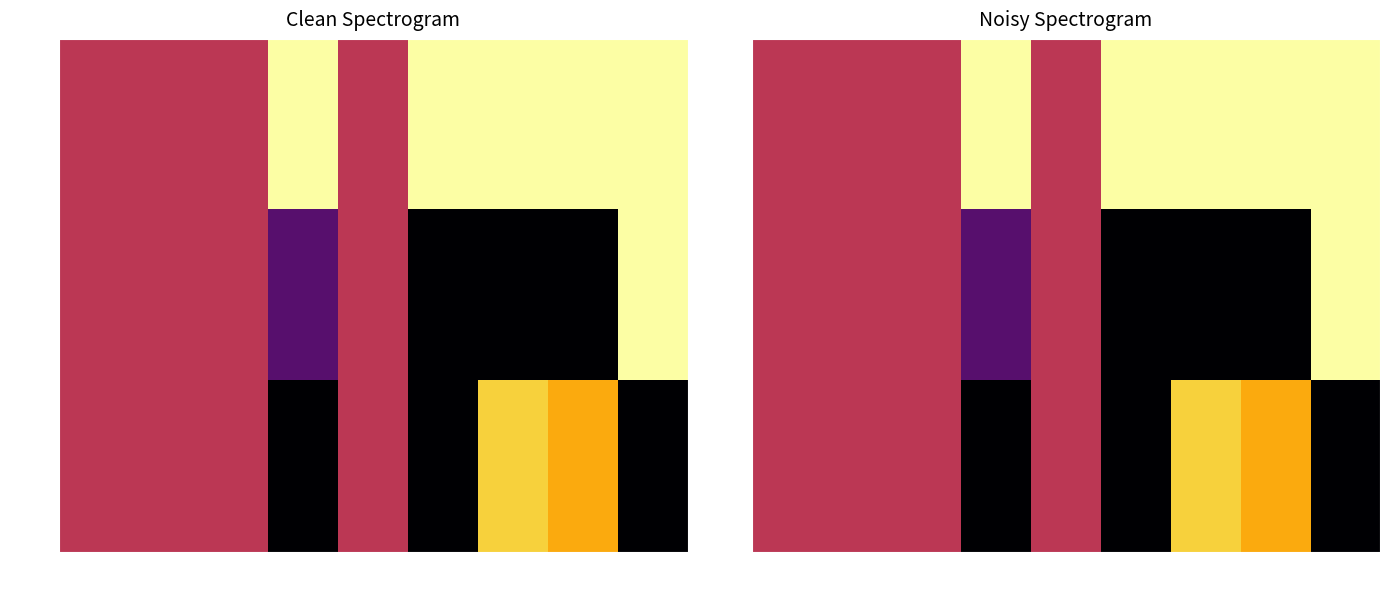

List the series in order of their peak value, lowest first.

Row3, Row1, Row2